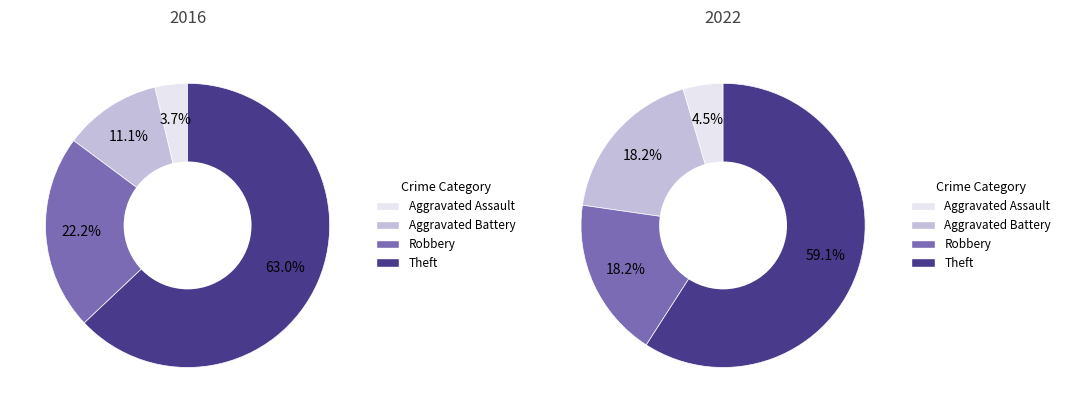

What percentage do Robbery and Aggravated Assault together represent?

25.9%